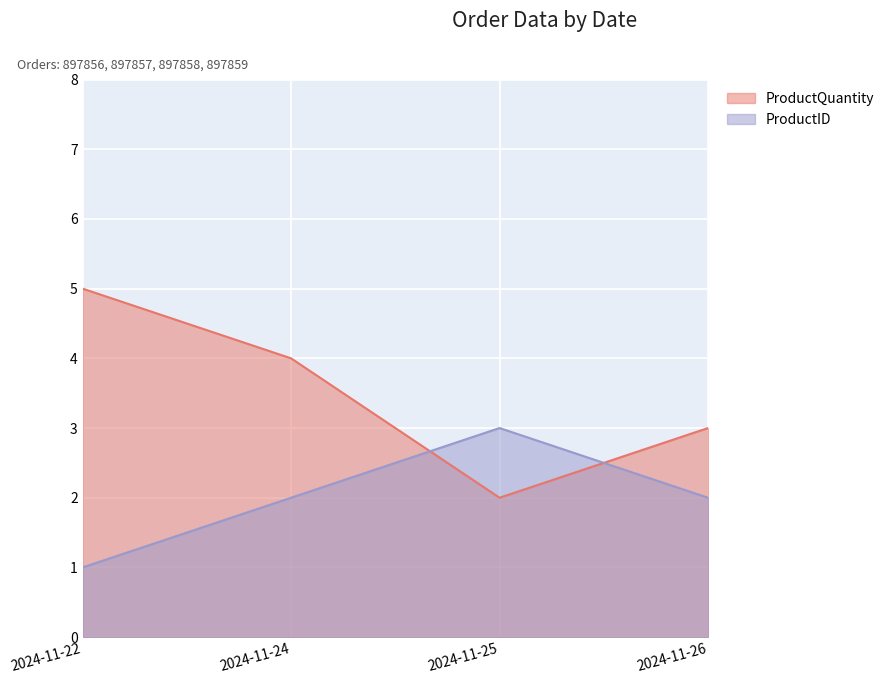

Reading left to right, transcribe all the data shown in this chart.

ProductQuantity: 2024-11-22=5	2024-11-24=4	2024-11-25=2	2024-11-26=3
ProductID: 2024-11-22=1	2024-11-24=2	2024-11-25=3	2024-11-26=2